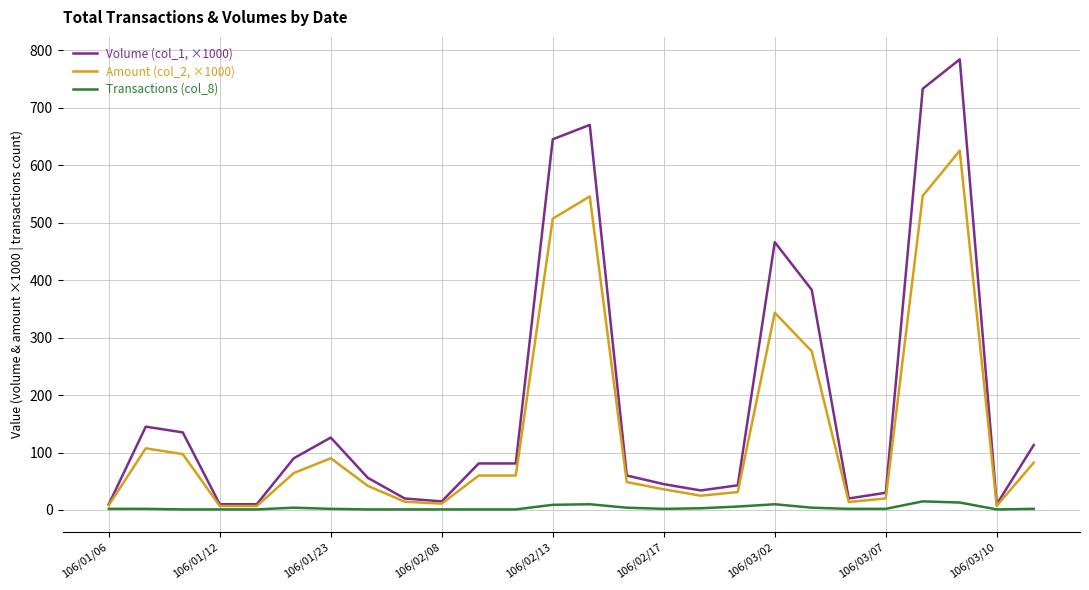

Which series has the largest range (max minus min)?

Volume (col_1, ×1000)